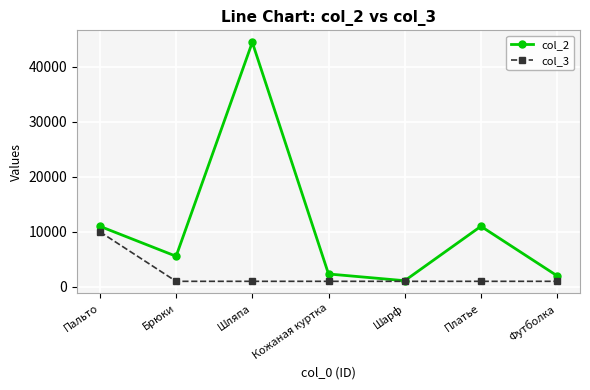

Is it true that col_2 equals 1111.0 at Шарф?

True